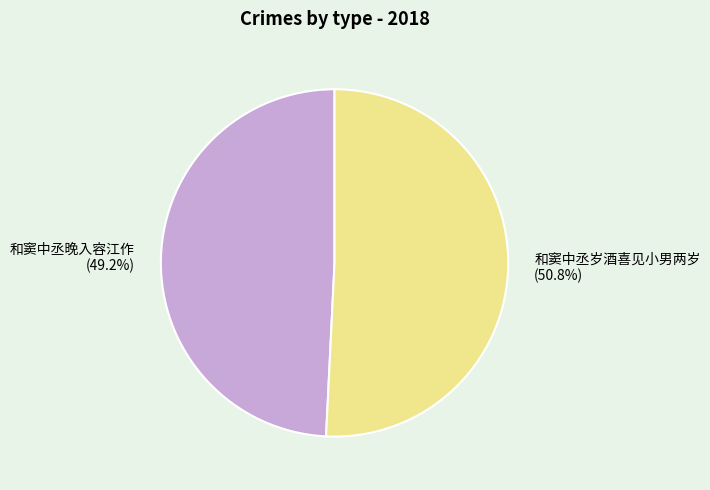

Do 和窦中丞岁酒喜见小男两岁 (50.8%) and 和窦中丞晚入容江作 (49.2%) together represent more than half of the pie?

Yes